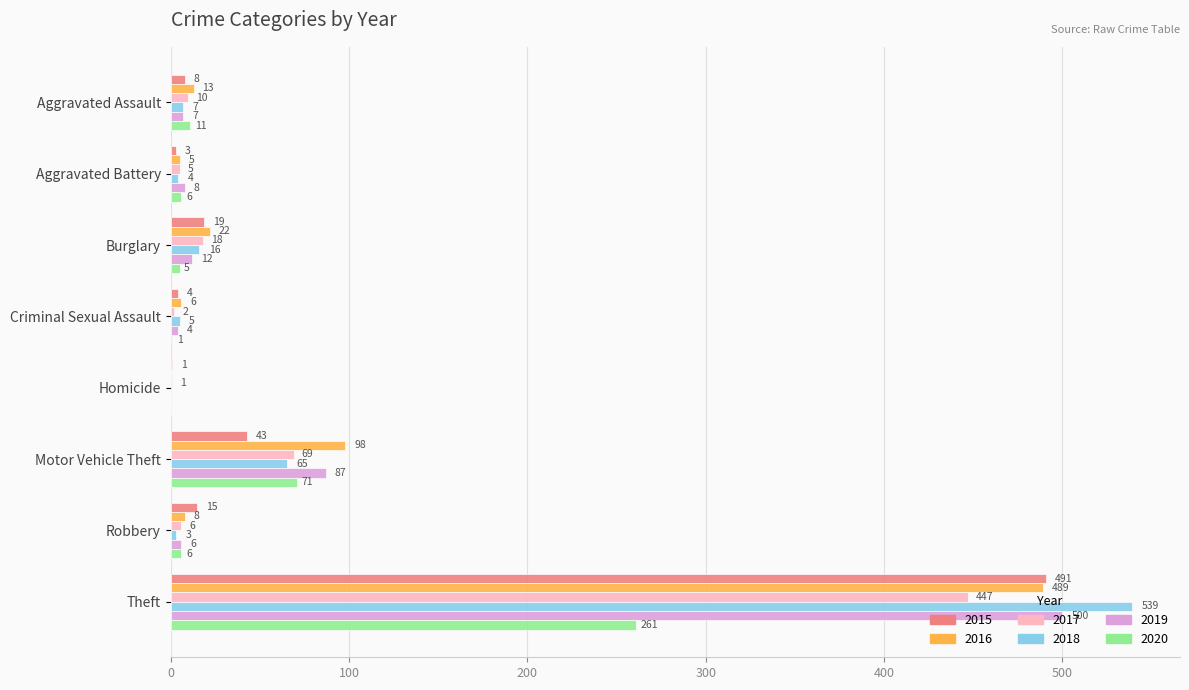

Is it true that 2019 equals 8 at Aggravated Battery?

True